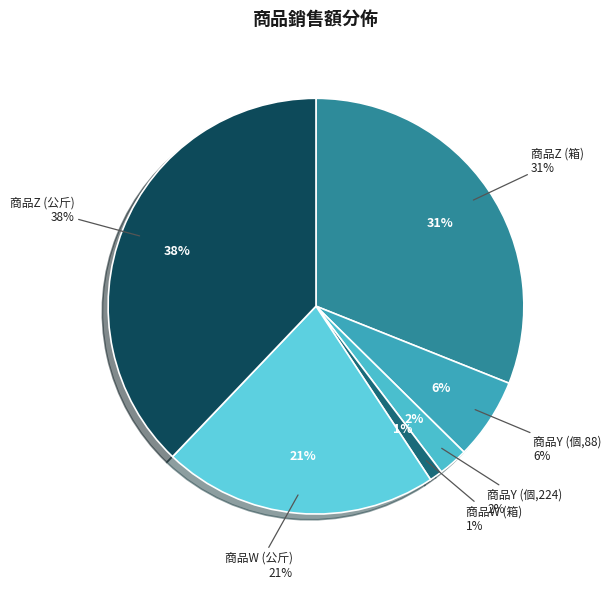

What percentage is NOT represented by 商品Z (公斤)?

62.1%